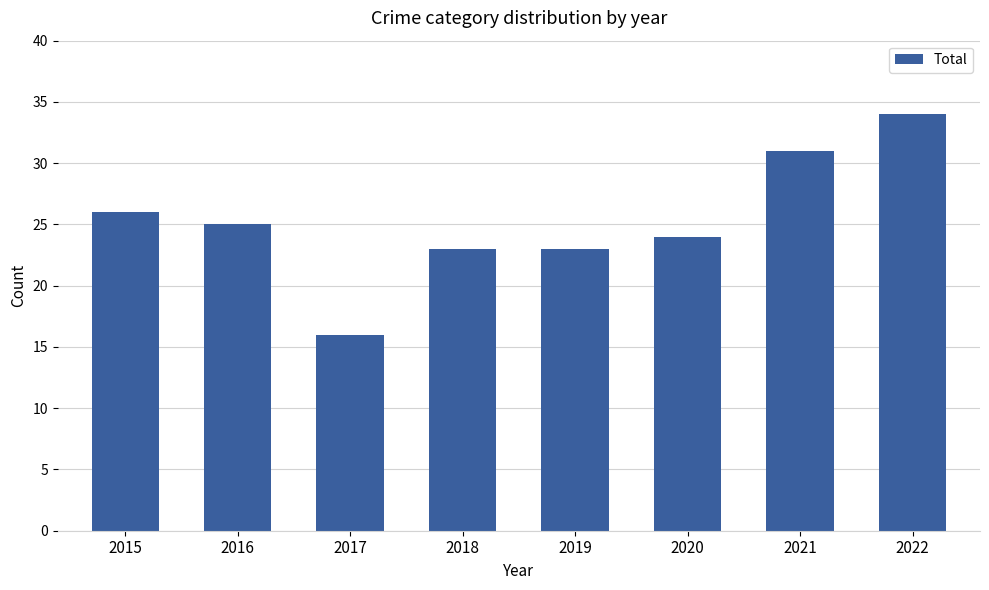

What is the value of the 3rd bar from the left?

16